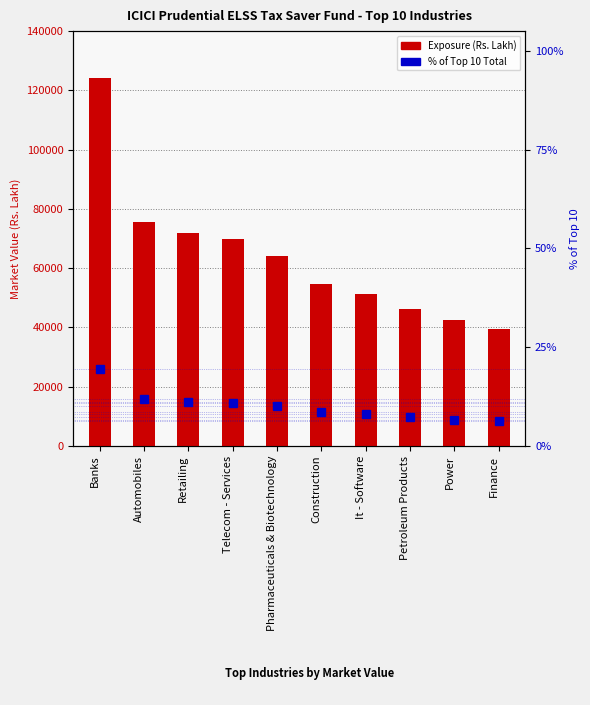

At which label does % of selected reach its minimum?

Finance